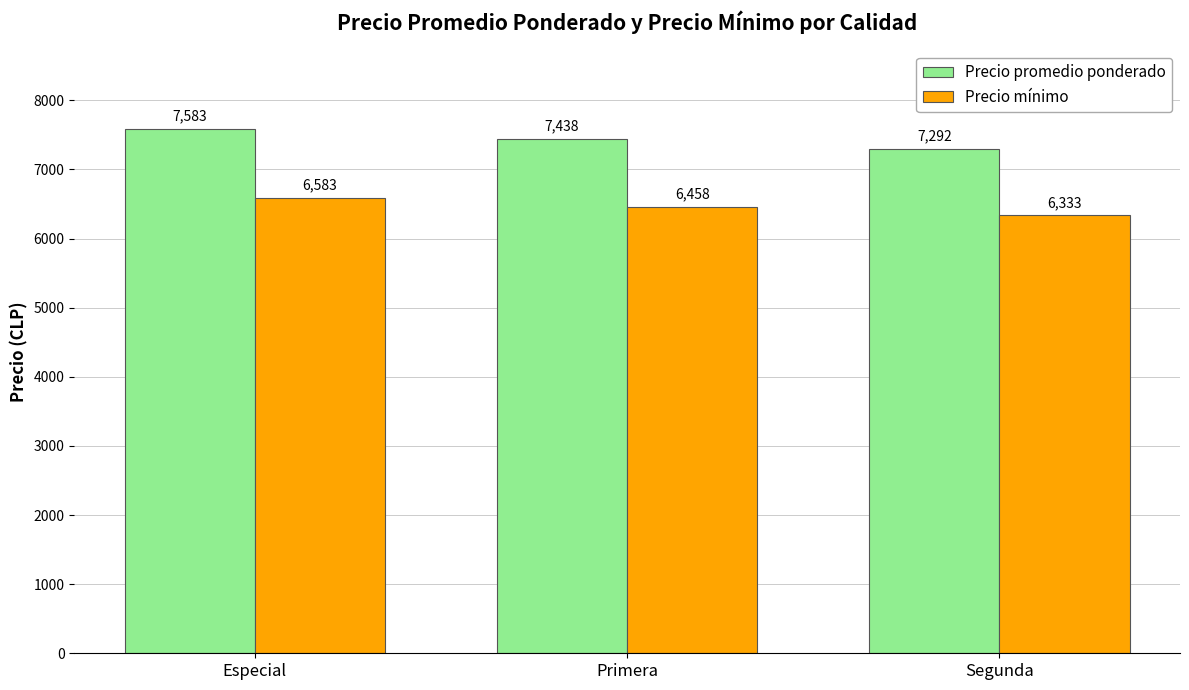

What is the value of the Precio mínimo bar at the 3rd from the left?

6333